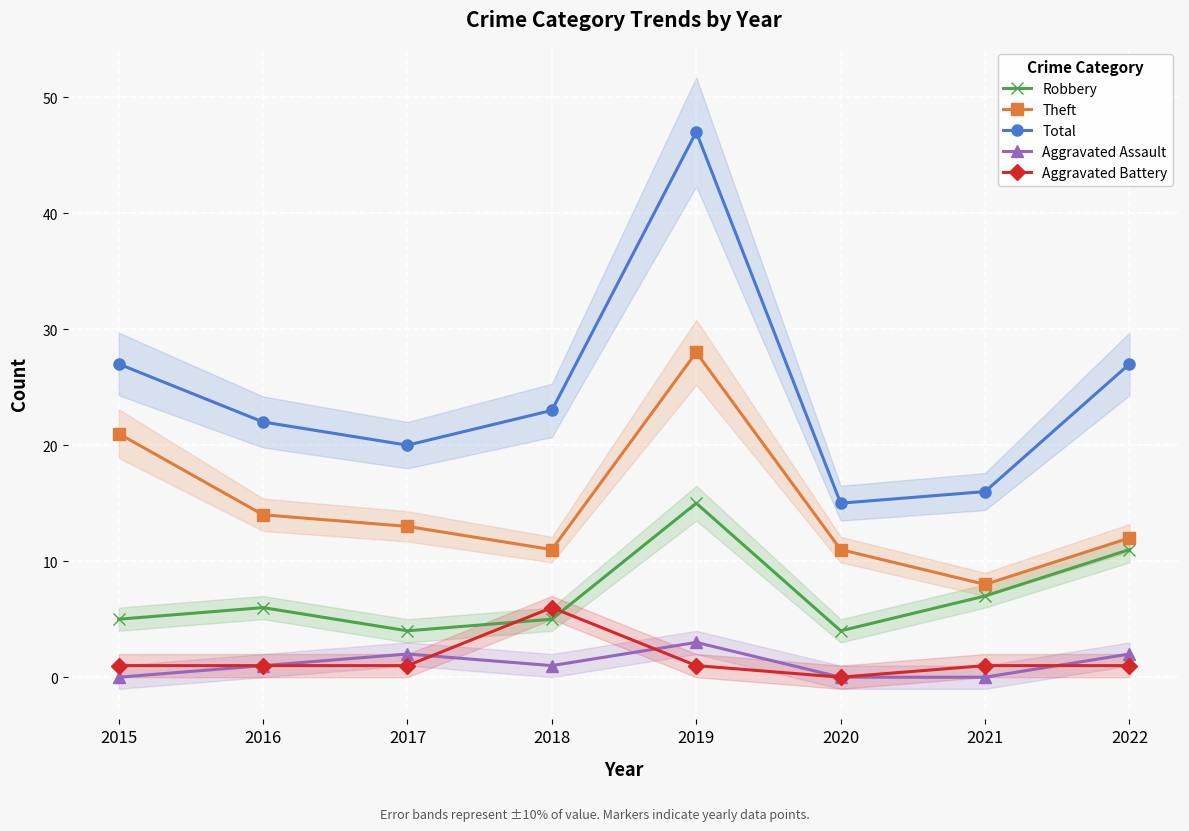

What is the total value across all series at 2017?

40